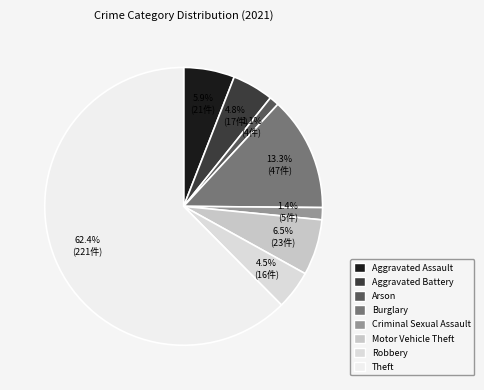

How many segments does this pie chart have?

8